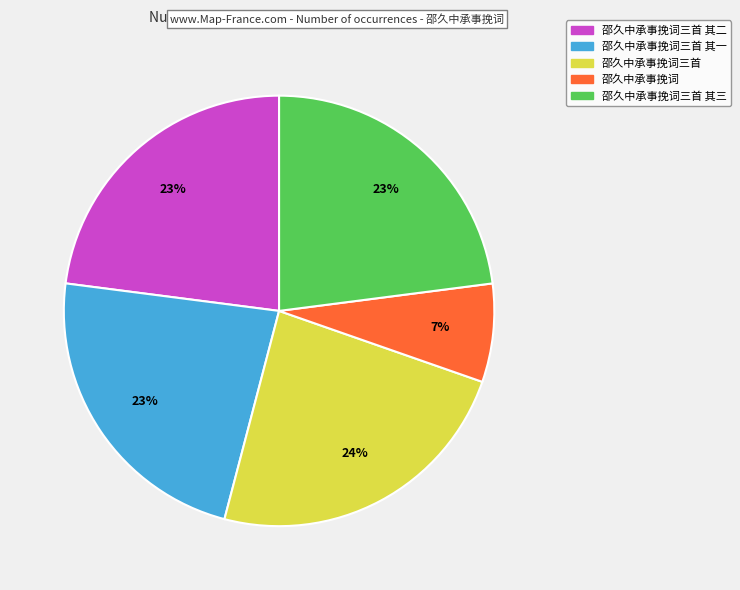

Does any single category account for the majority?

No